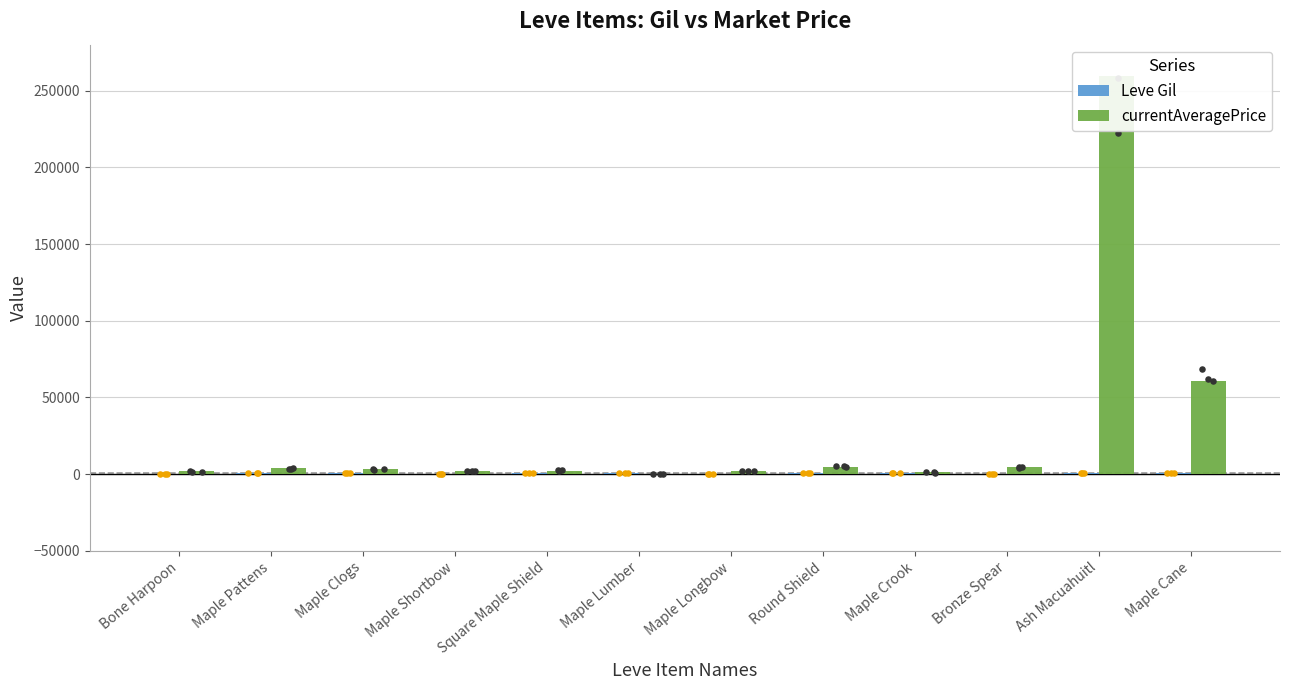

Which series reaches the maximum Y coordinate?

currentAveragePrice